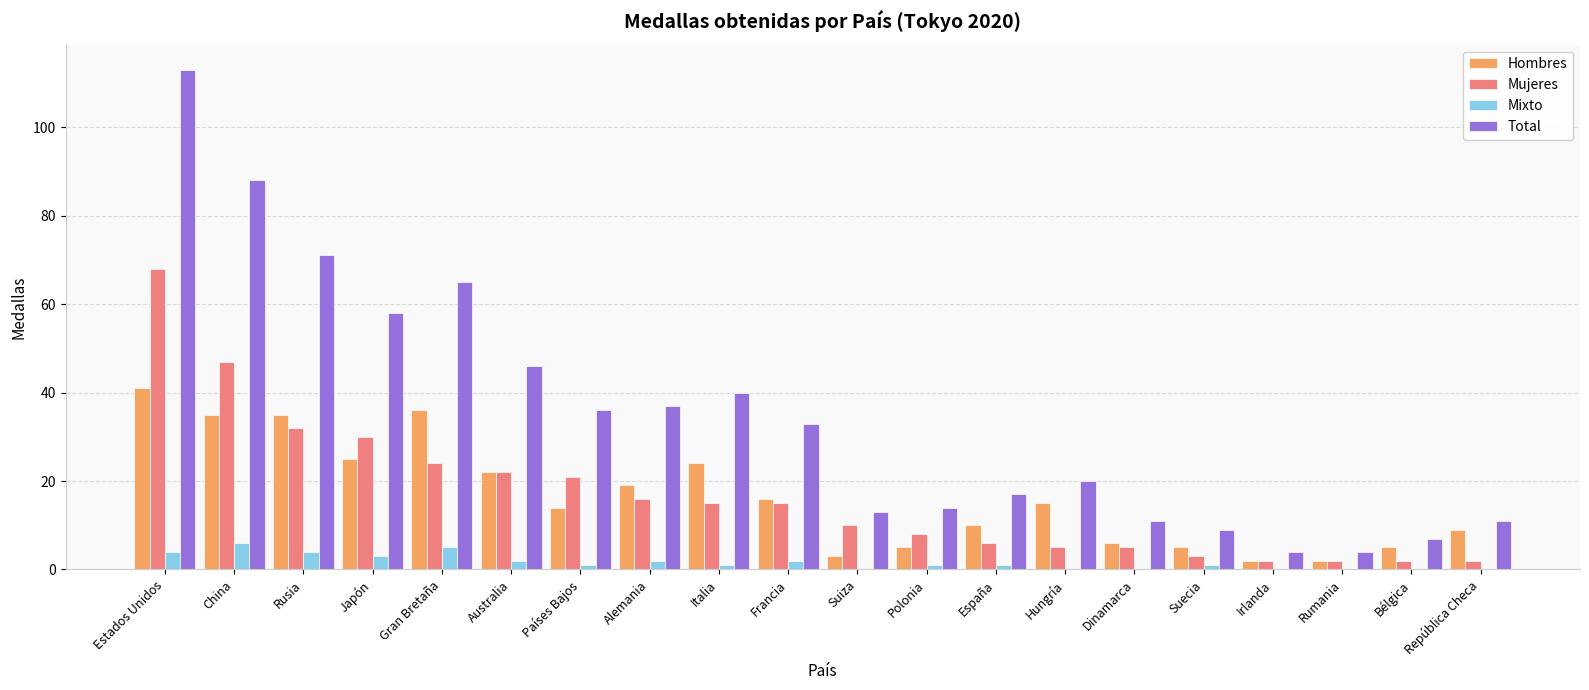

Which label corresponds to the largest value in the chart?

Estados Unidos